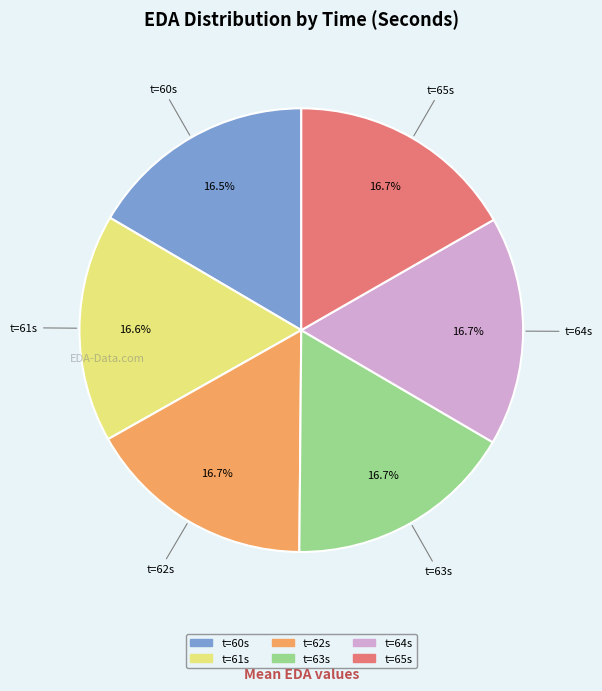

Is there a majority slice in this chart?

No